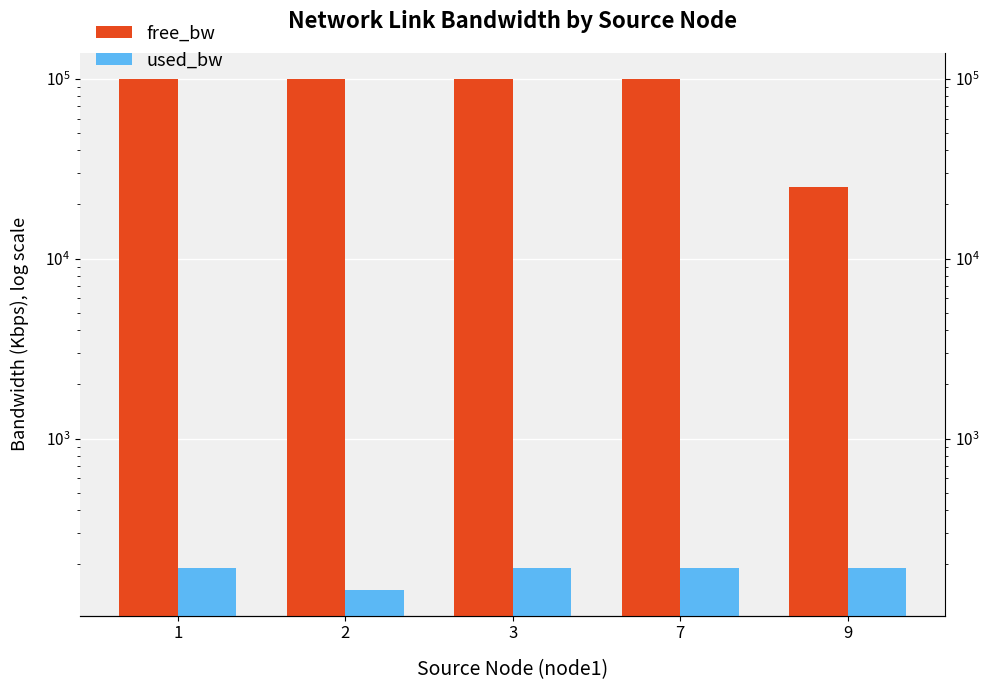

List the series in order of their overall mean, lowest first.

used_bw, free_bw